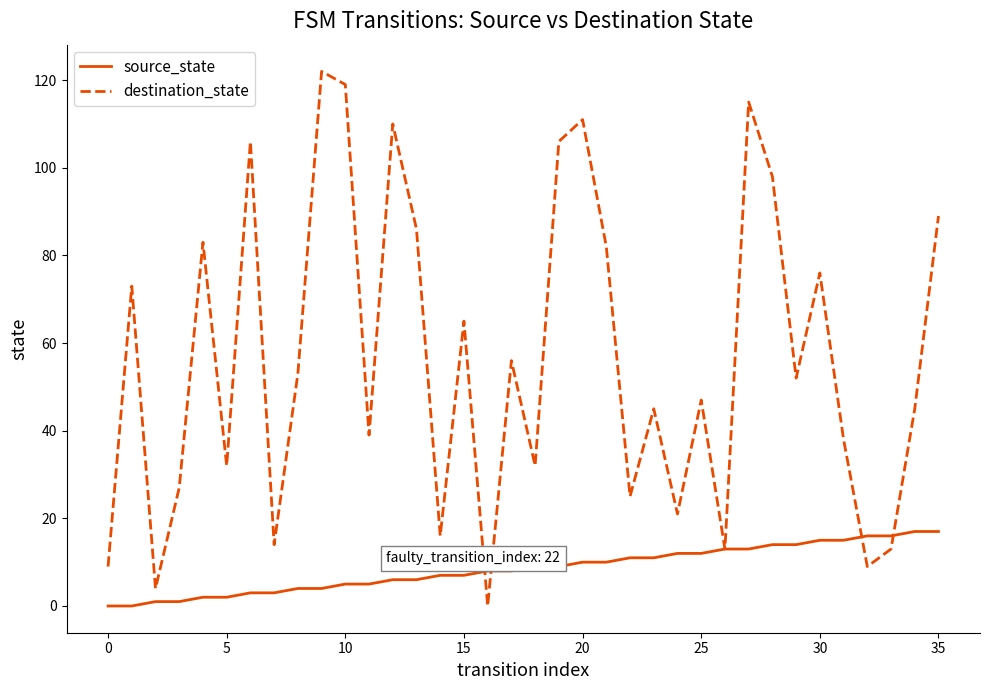

How many series are shown in this chart?

2